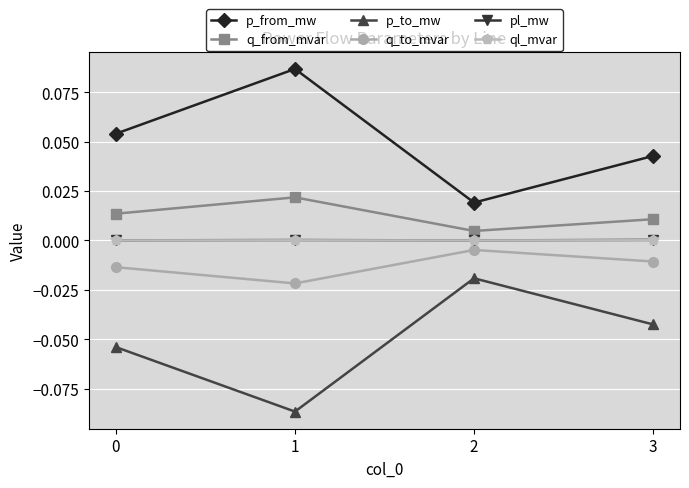

How many interior local peaks does the q_to_mvar series have?

1